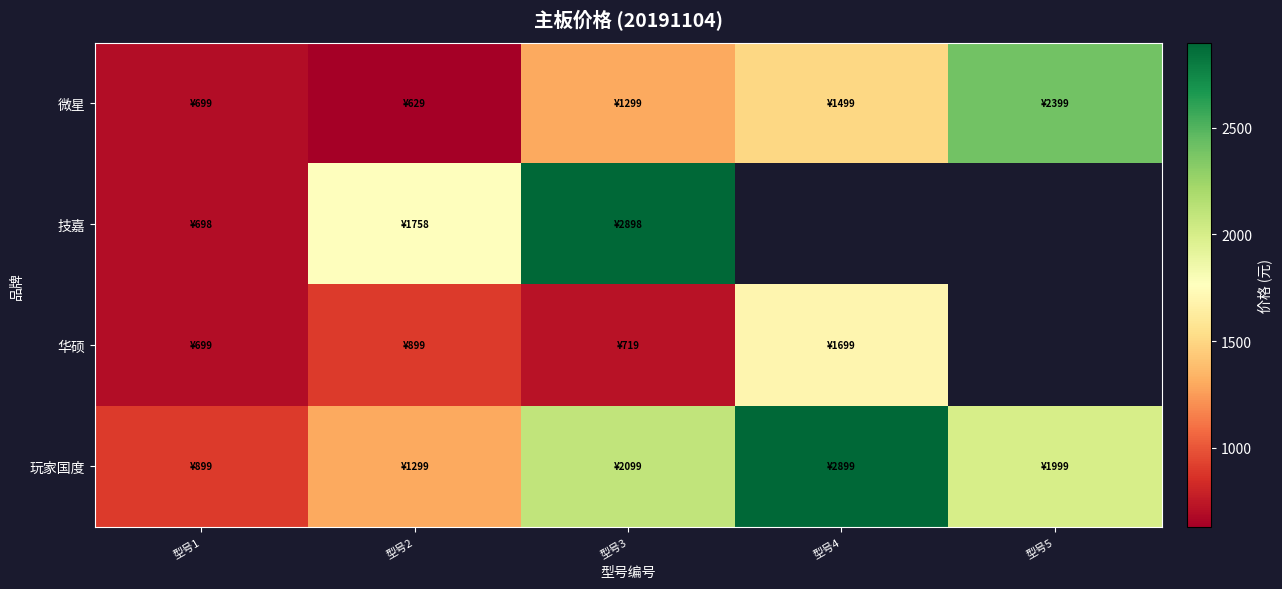

What is the spread (max minus min) of values at 型号5?

400.0